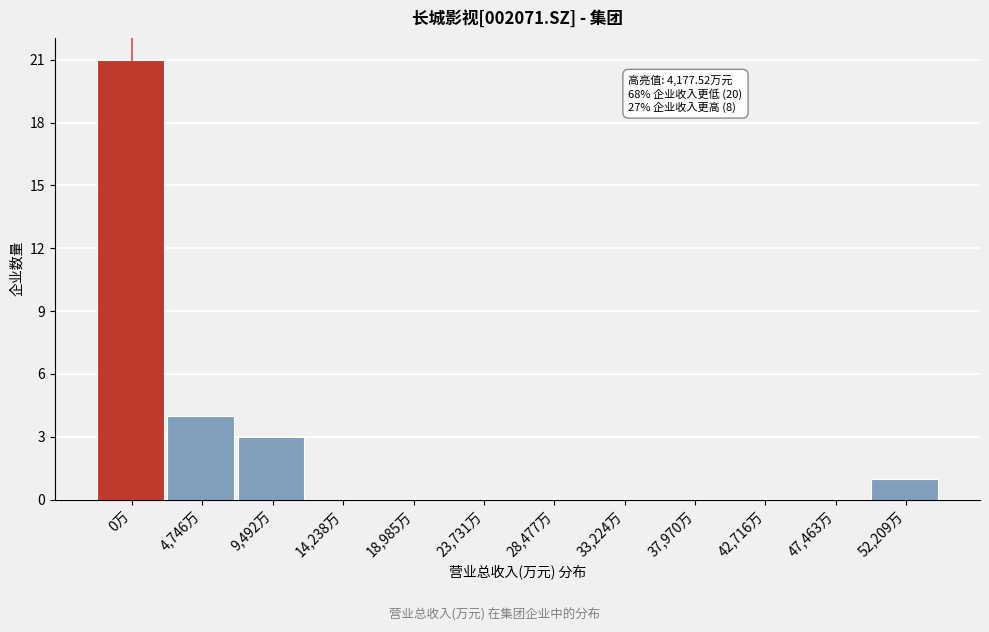

At which label is the value closest to 10?

4,746万